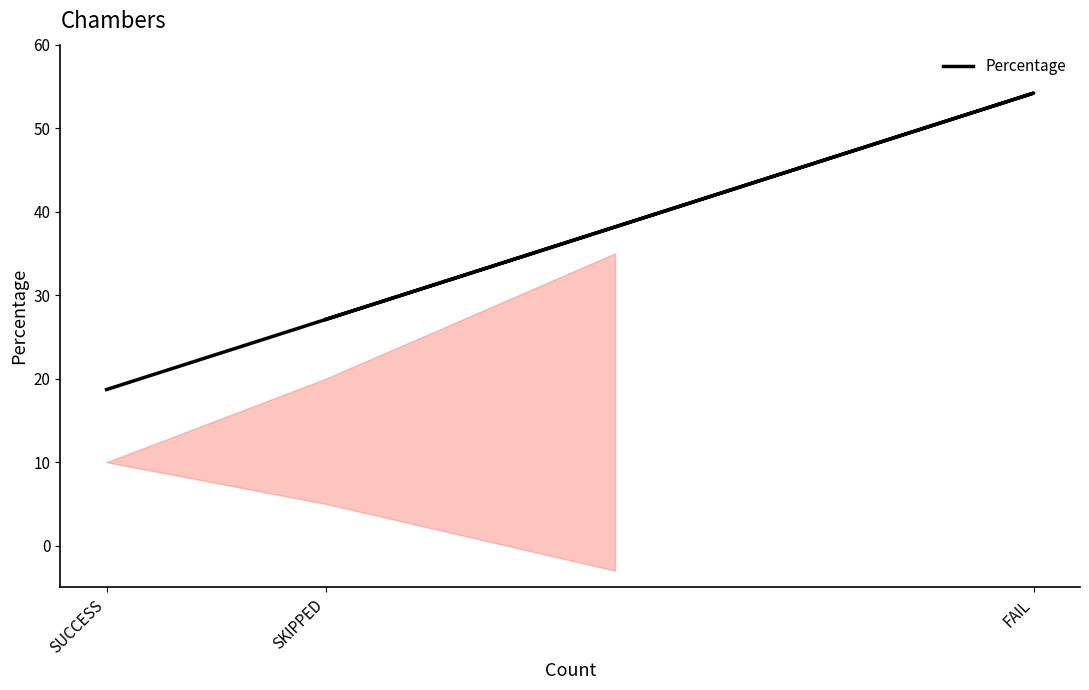

What is the change in value from SUCCESS to SKIPPED?

+8.4